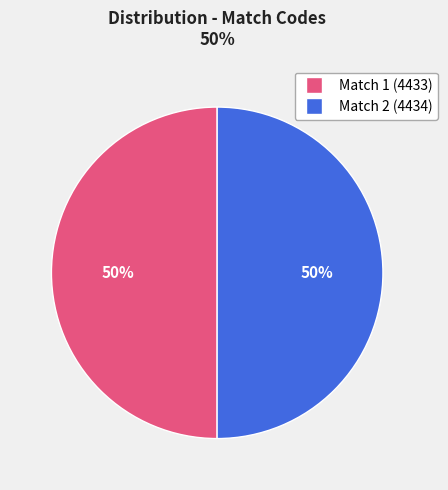

To the nearest percent, what percentage of the pie is Match 1 (4433)?

50%